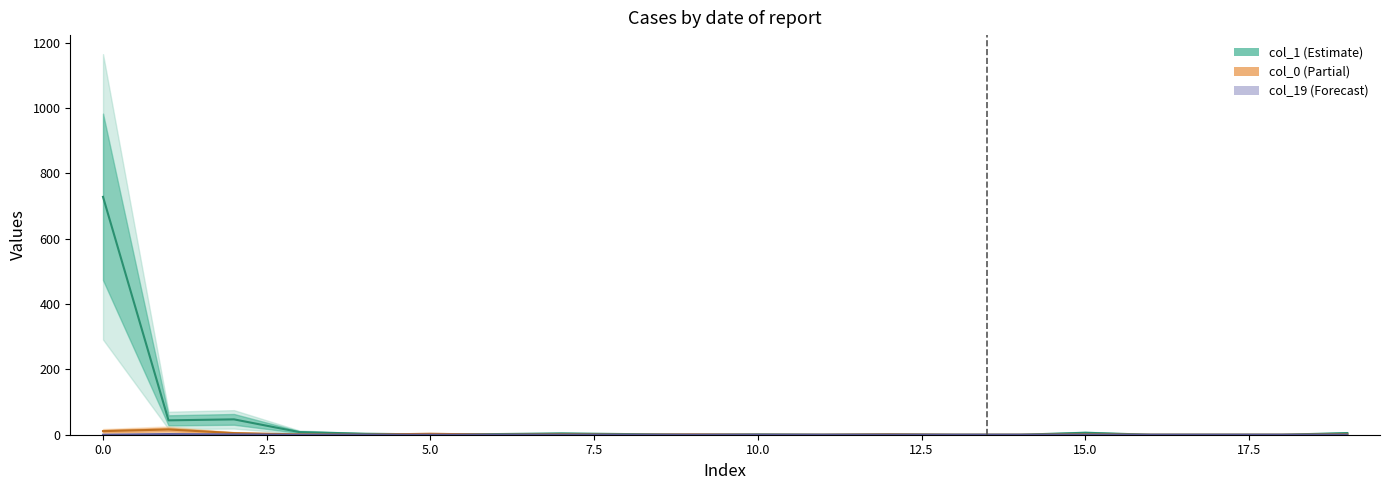

At which label does col_1 reach its minimum?

9